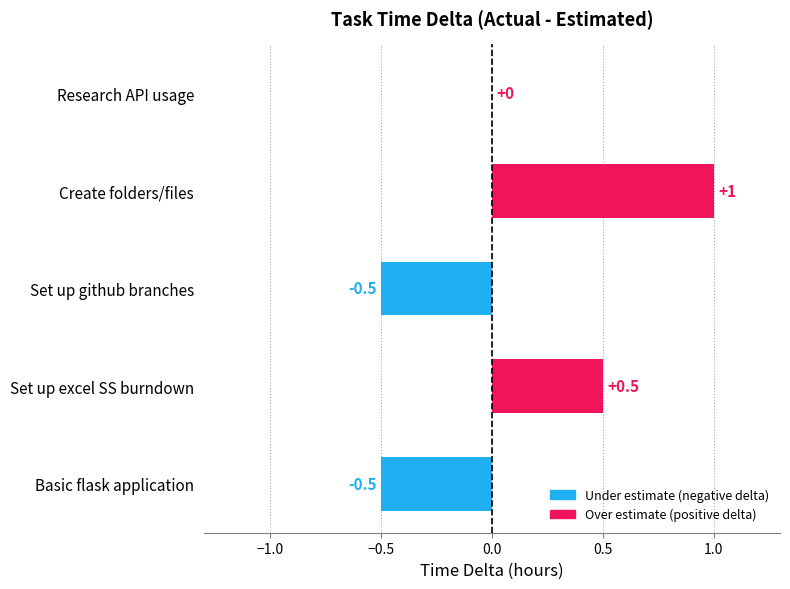

What is the sum of all values?

0.5